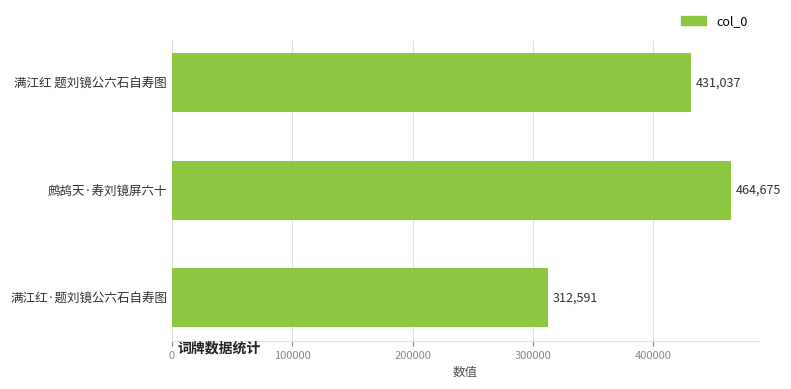

Is it true that the value at 满江红·题刘镜公六石自寿图 is 312591?

True